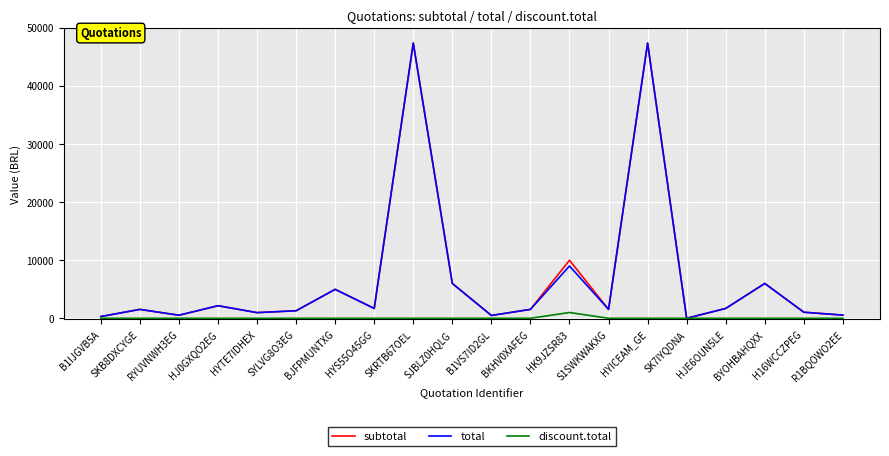

What is the total value across all series at SKRTB67OEL?

94740.0